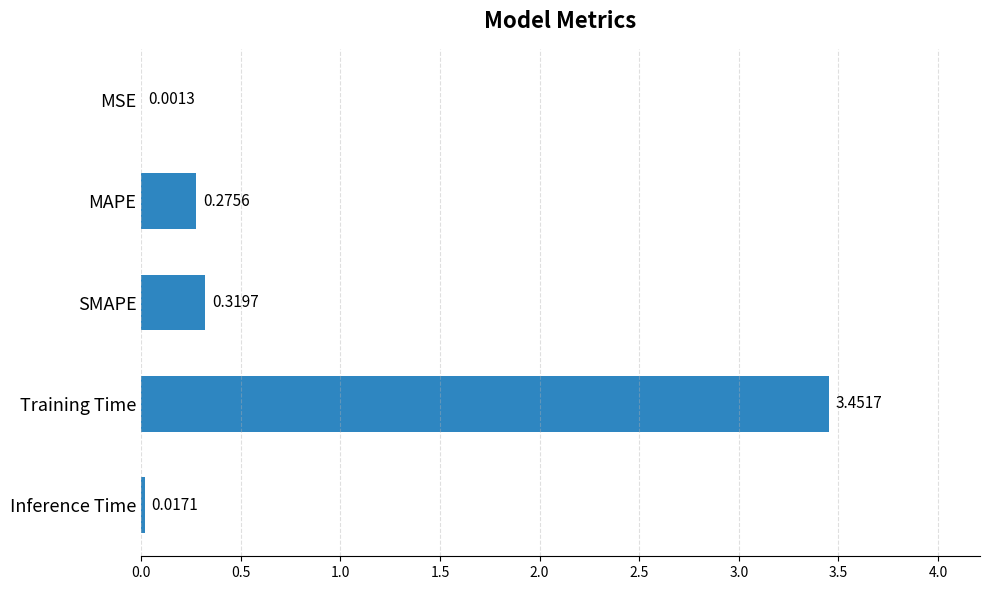

What is the sum of all values?

4.1